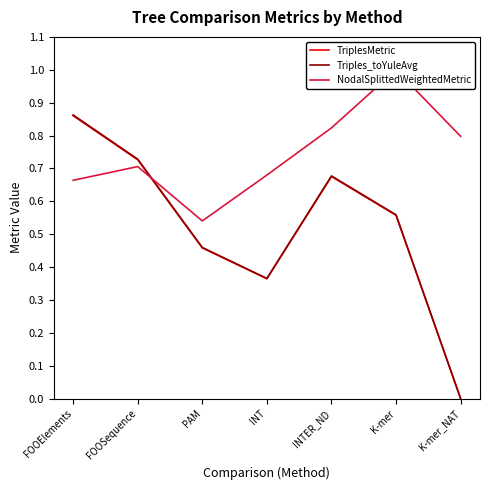

What is the total value across all series at FOOElements?

2.4